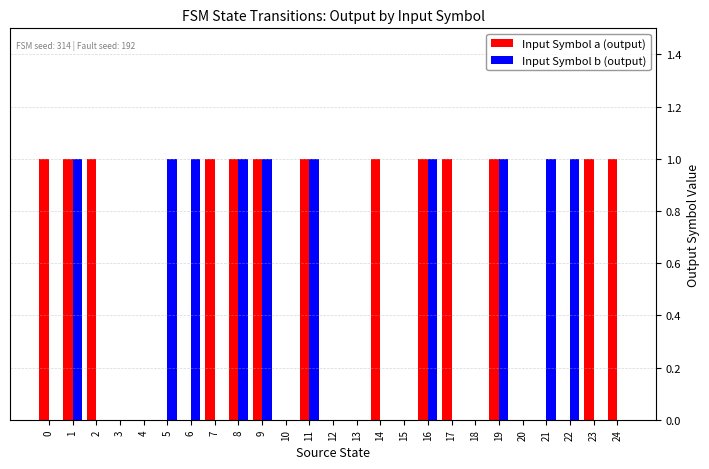

Does the chart contain stacked bars?

No